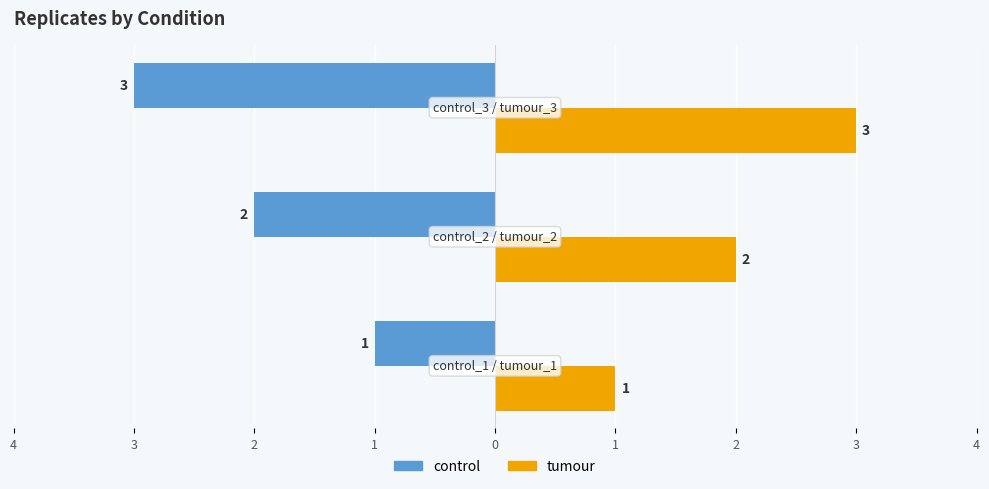

What are all the series names shown in the legend?

control, tumour